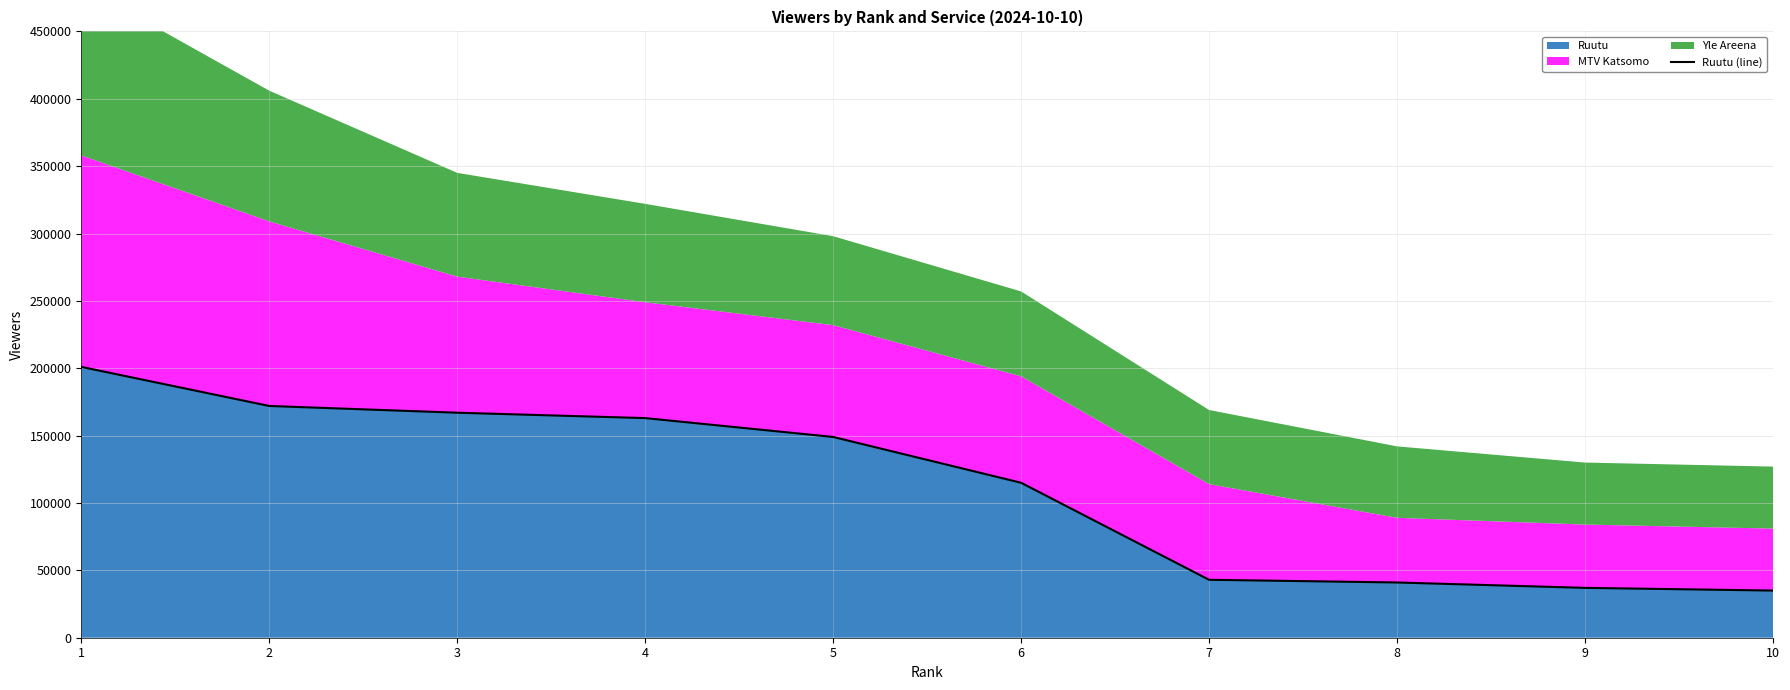

What is the minimum value shown in the chart?

35000